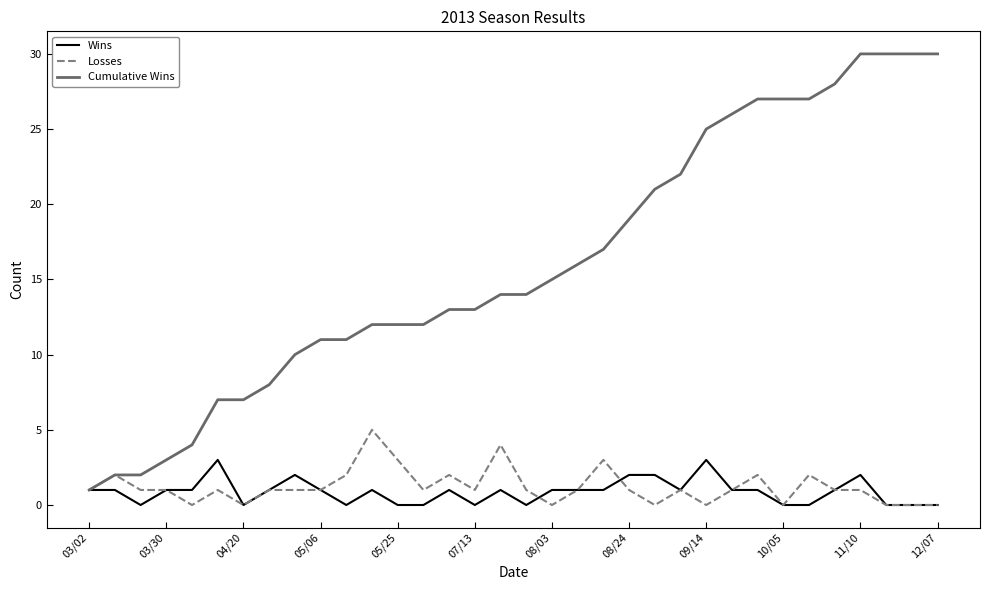

Which series has the largest range (max minus min)?

Cumulative Wins